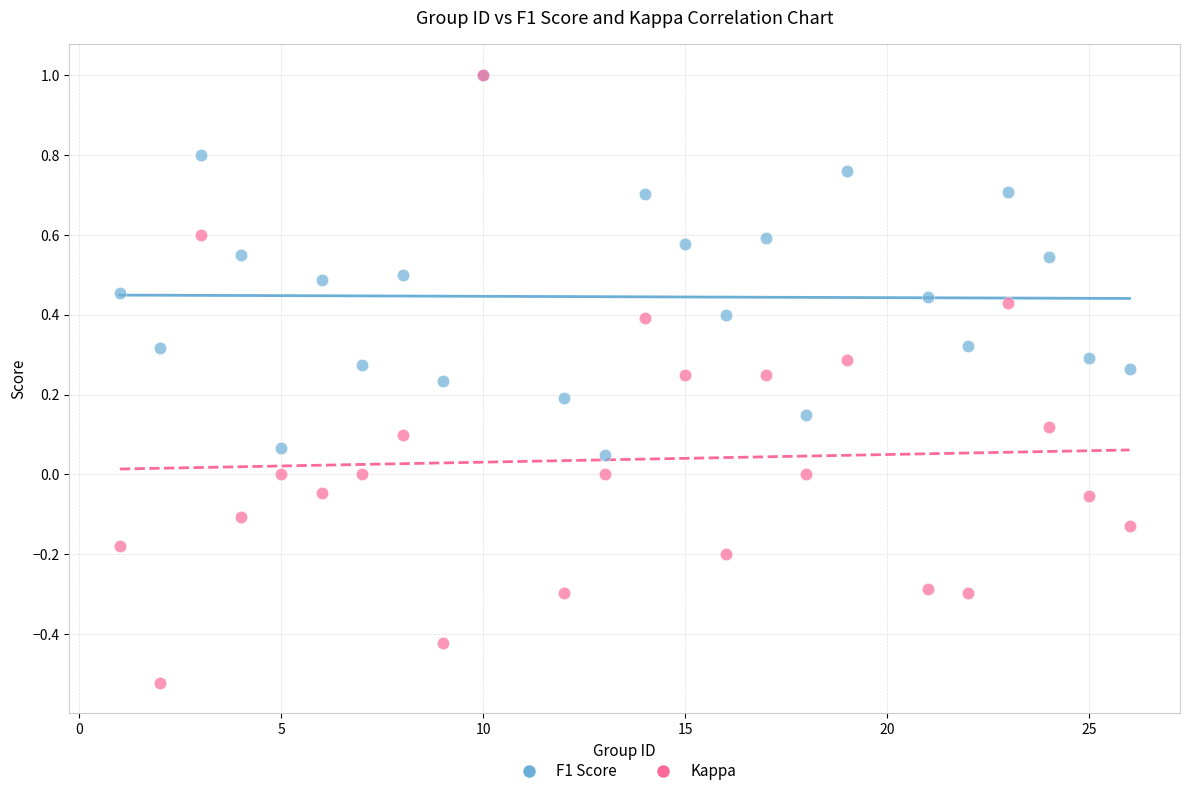

Which series contains the lowest Y value?

Kappa